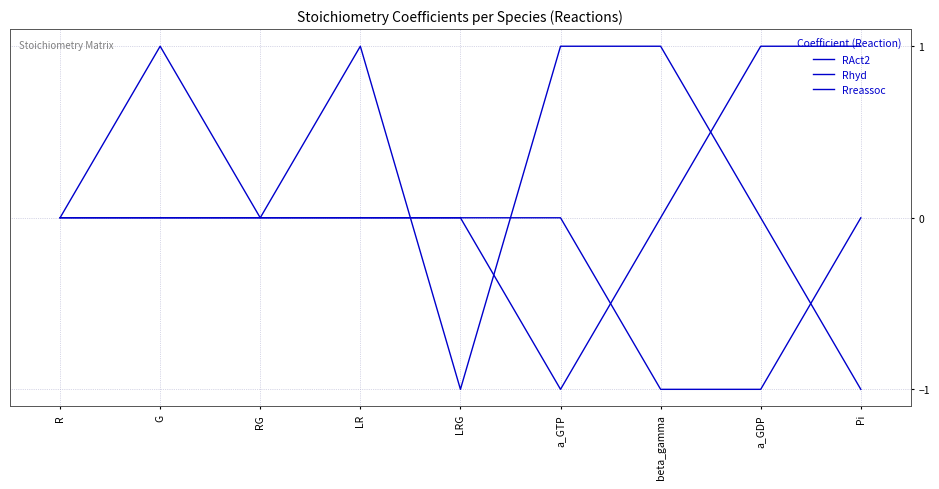

Does the chart have visible grid lines?

Yes